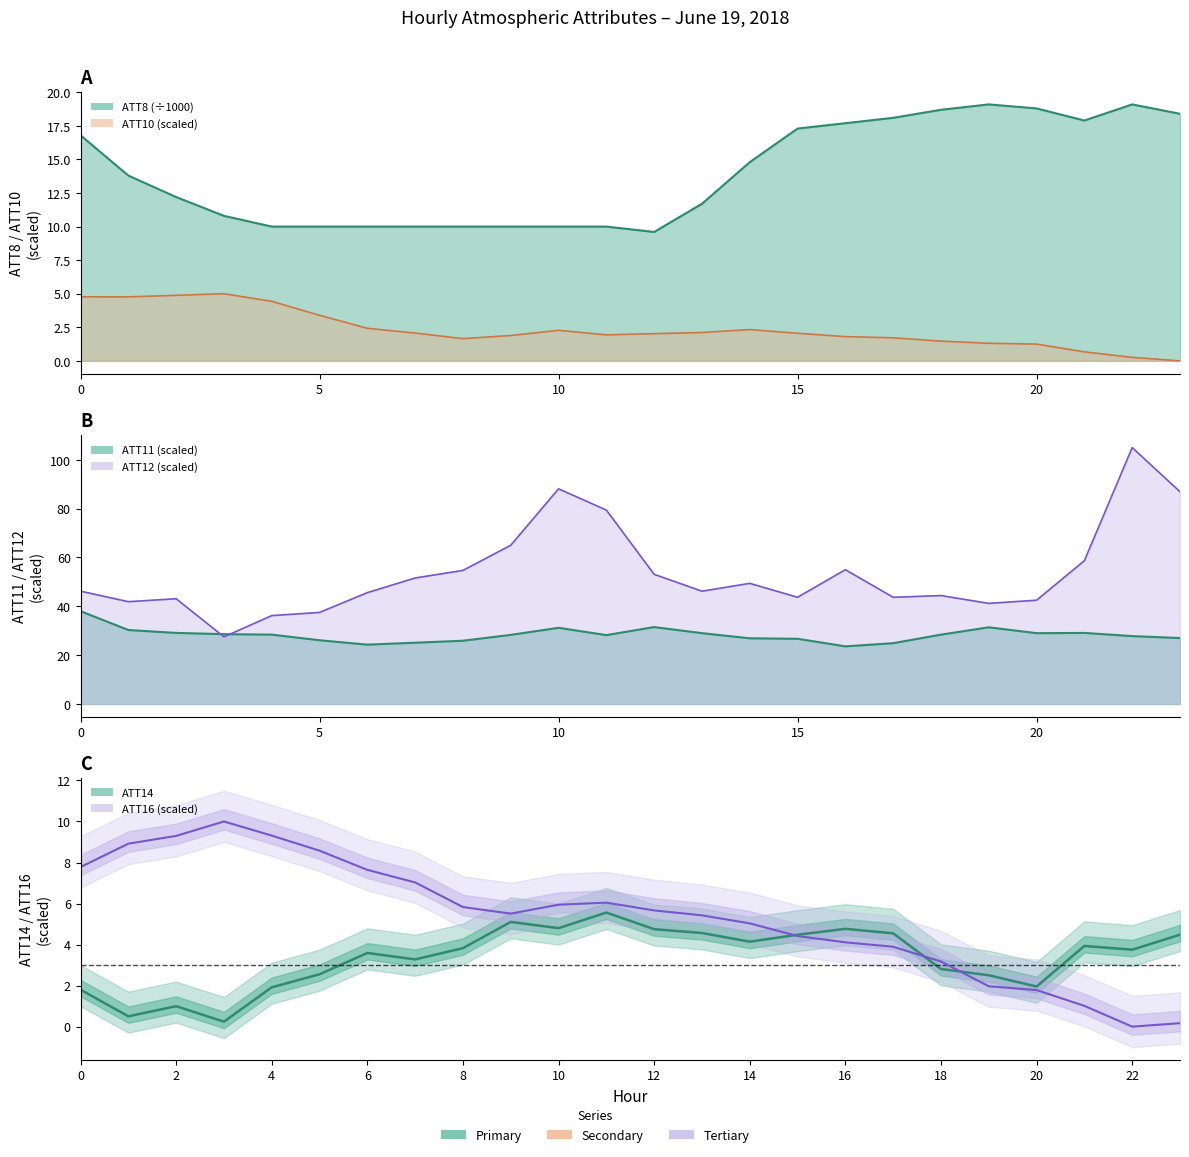

Which series has the widest spread of values?

ATT12